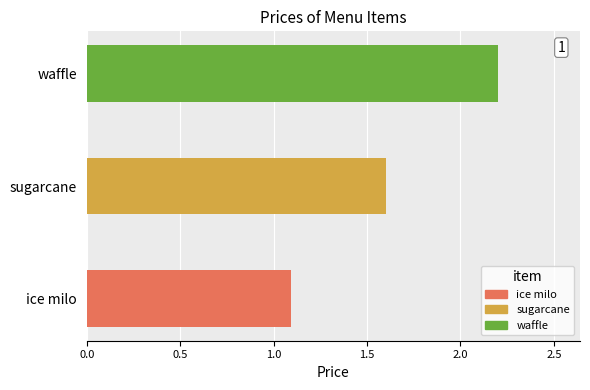

What is the minimum value shown in the chart?

1.1